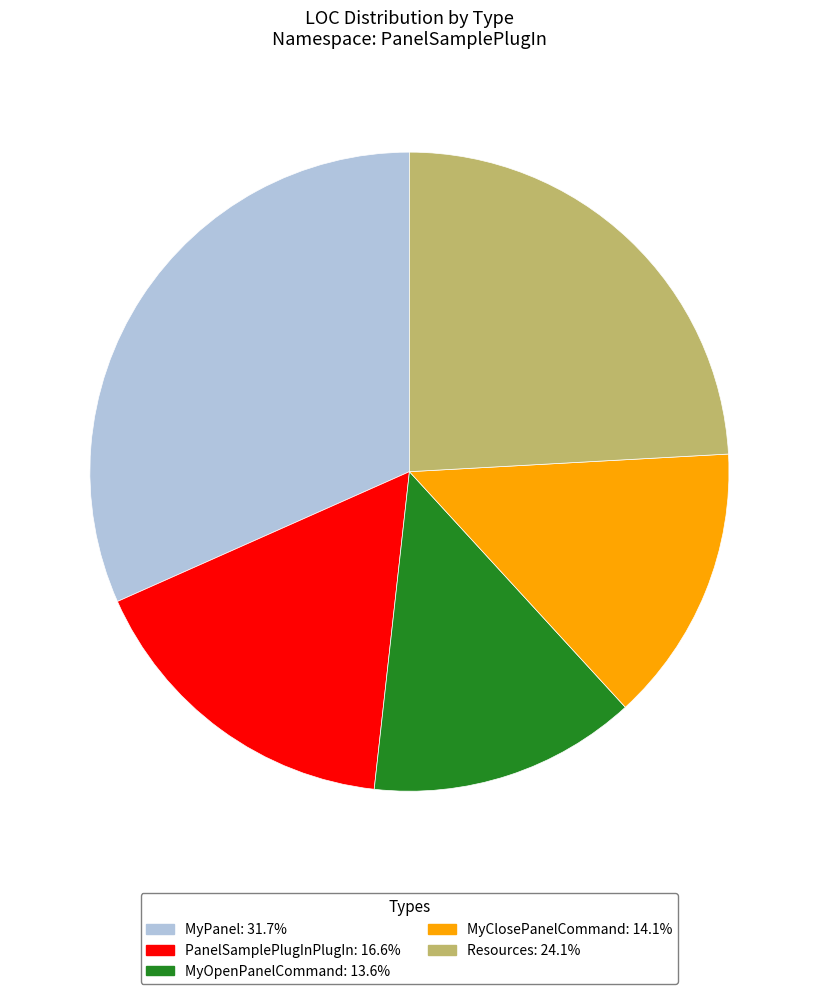

Count the number of slices in the pie.

5